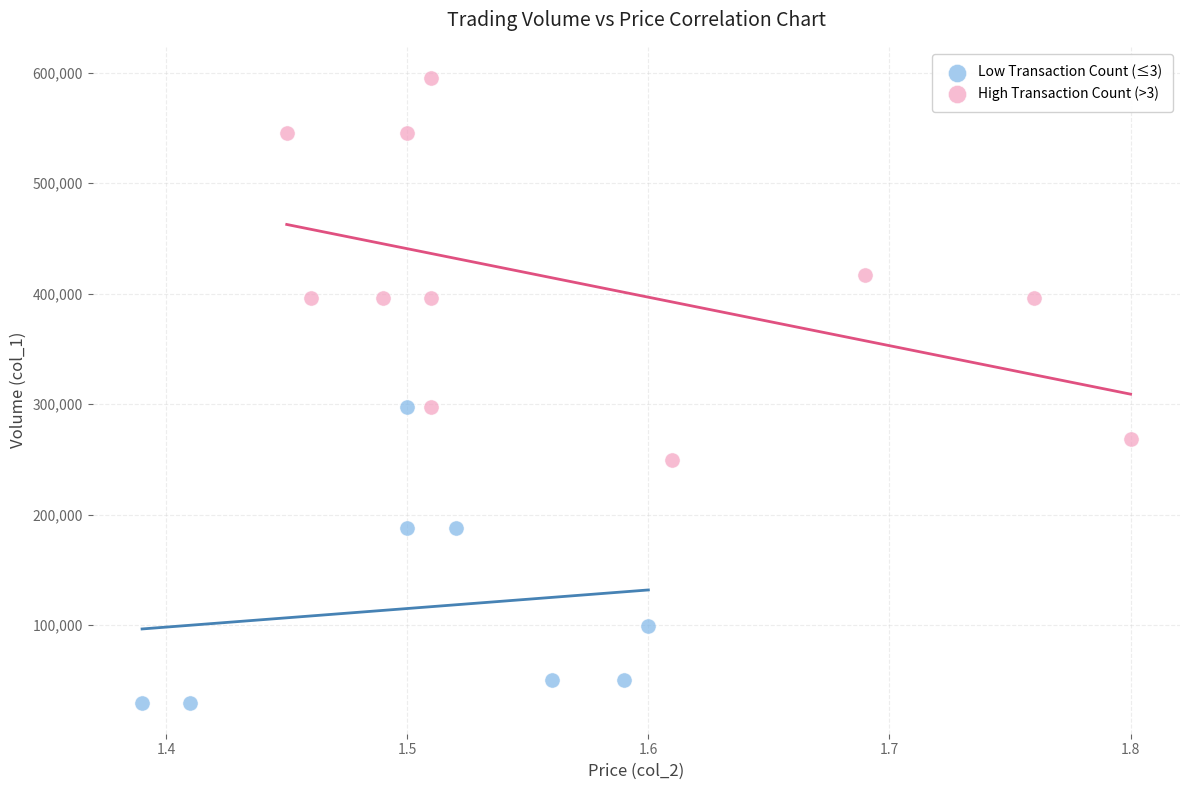

What are all the series names shown in the legend?

Low Transaction Count (≤3), High Transaction Count (>3)